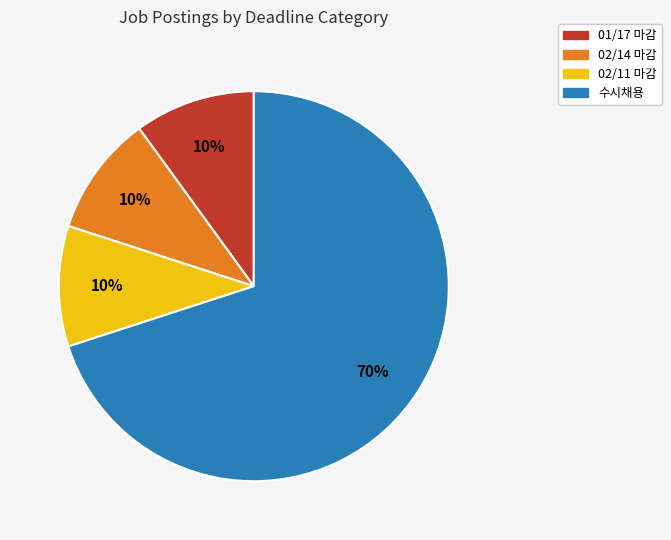

What is the largest slice in the pie chart?

수시채용